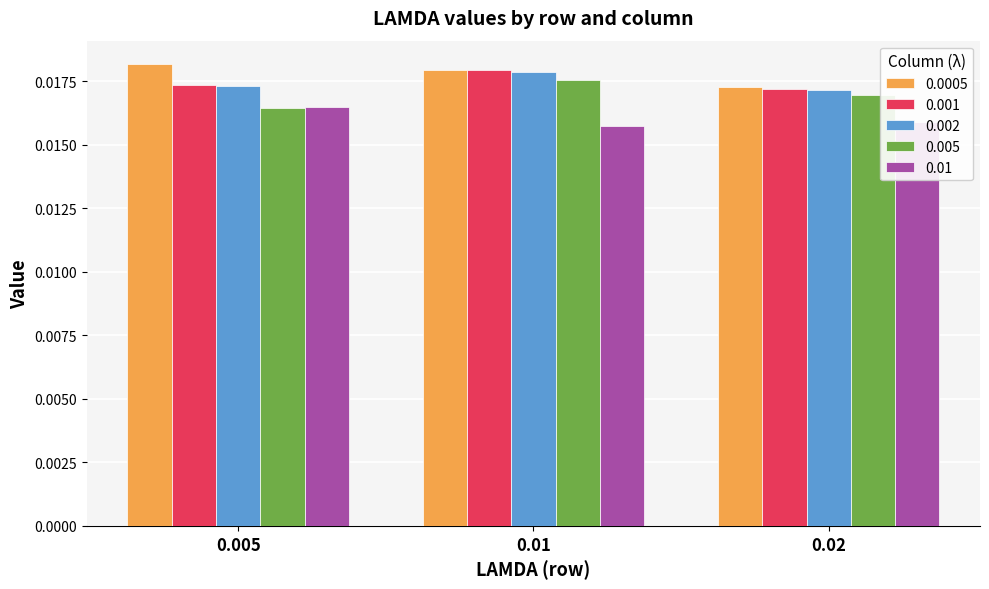

Count the 0.01 values in the range 0 to 1.

3